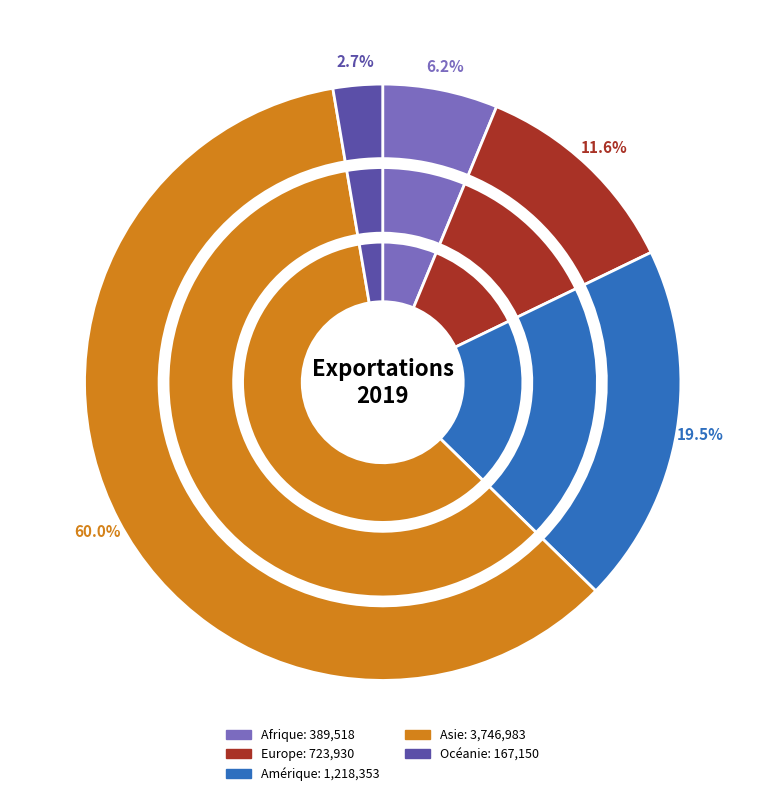

To the nearest percent, what is the difference between the largest and smallest slice percentages?

57%